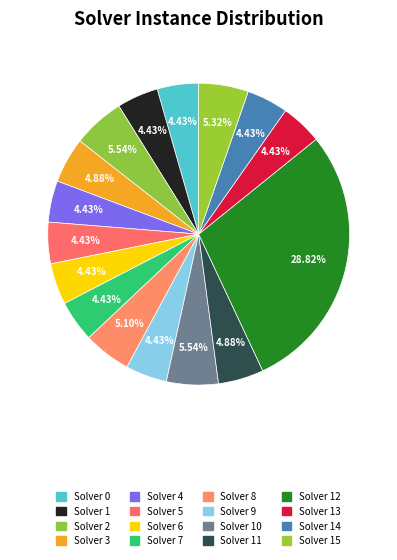

Count the number of slices in the pie.

16